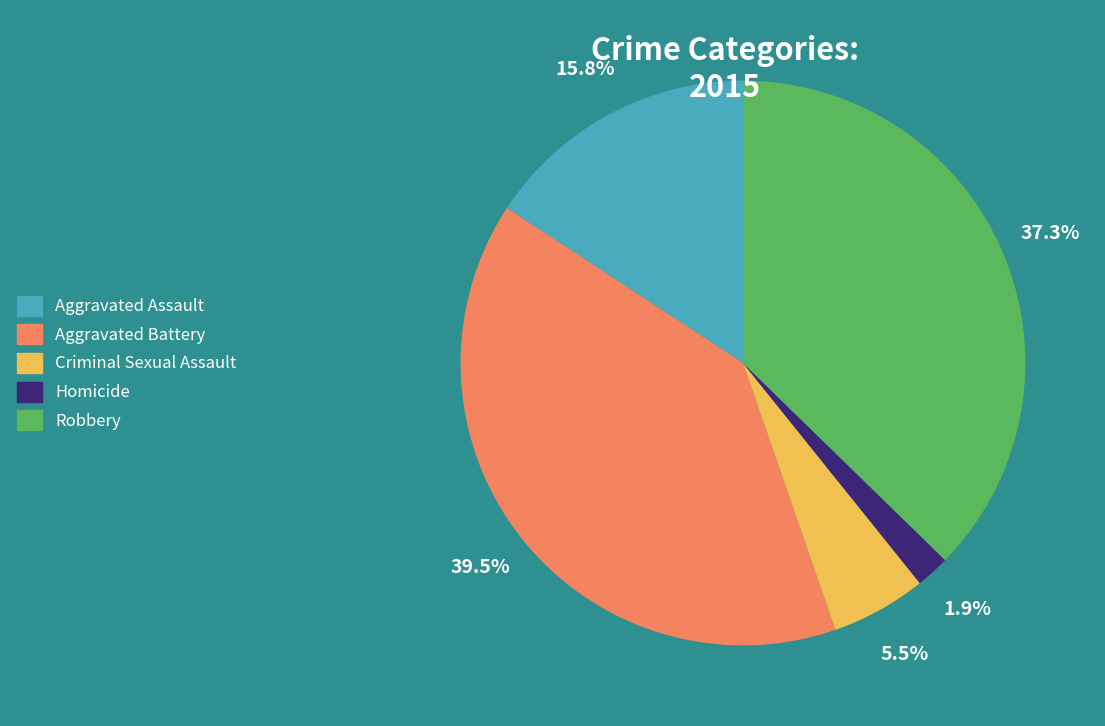

Does any single category account for the majority?

No